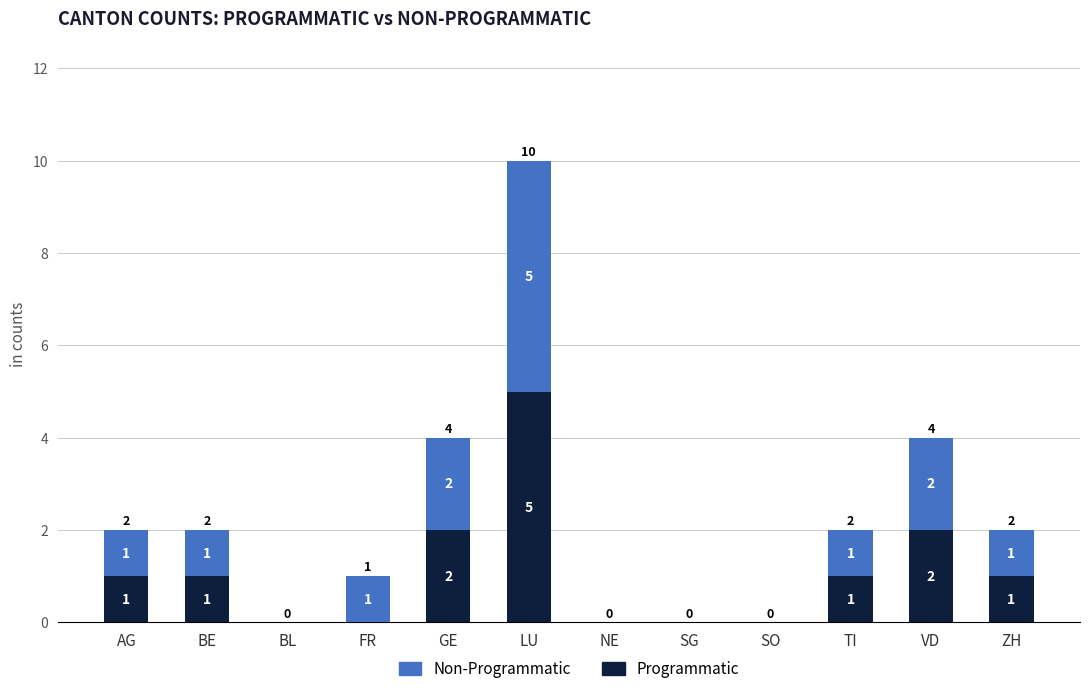

What is the maximum value for Programmatic?

5